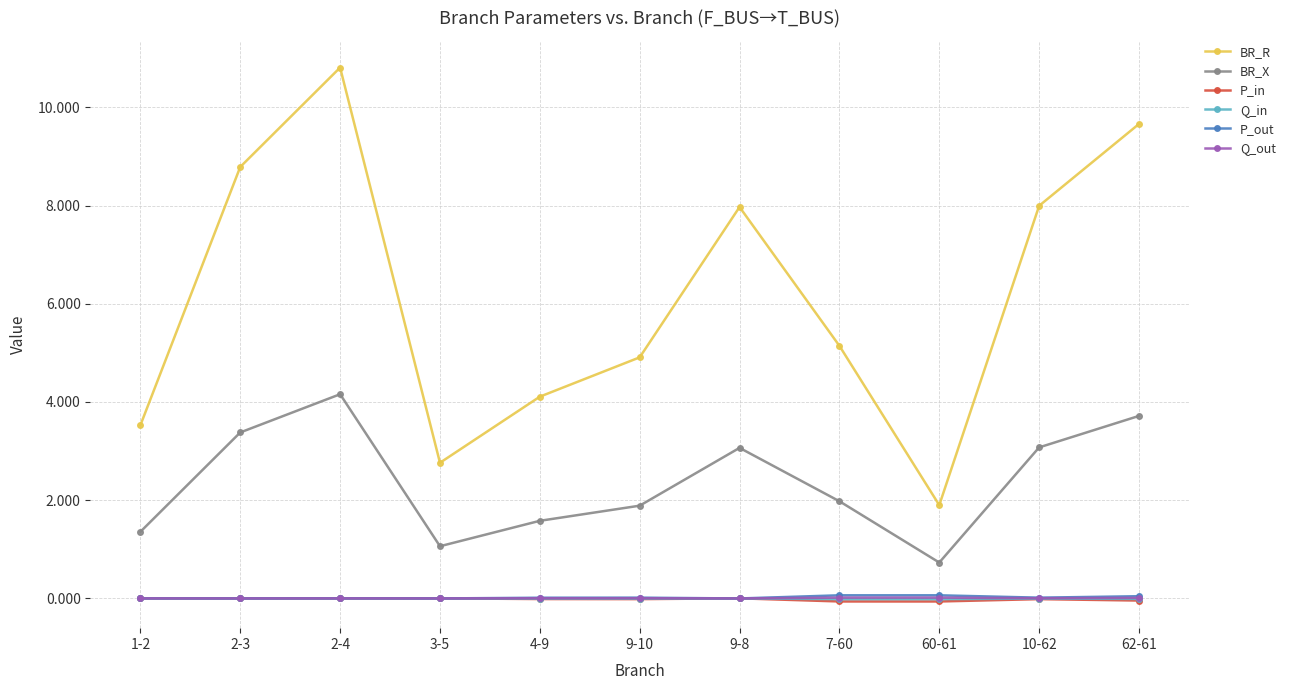

At which label does BR_X first exceed 1?

1-2